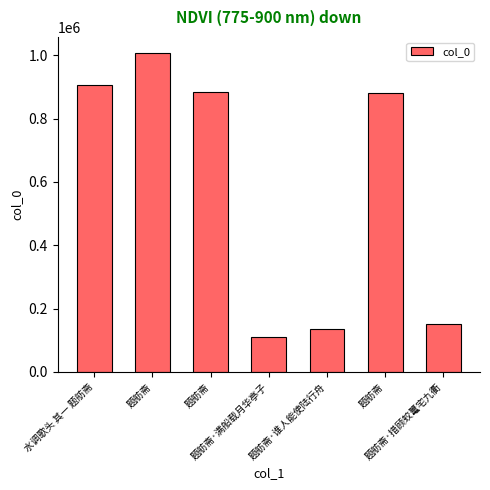

Reading left to right, what are all the values shown in this chart?

水调歌头 其一 题舫斋=907385	题舫斋=1007665	题舫斋=885237	题舫斋·满船载月华亭子=109160	题舫斋·谁人能使陆行舟=135512	题舫斋=882494	题舫斋·措顾蛟鼍宅九衢=151771